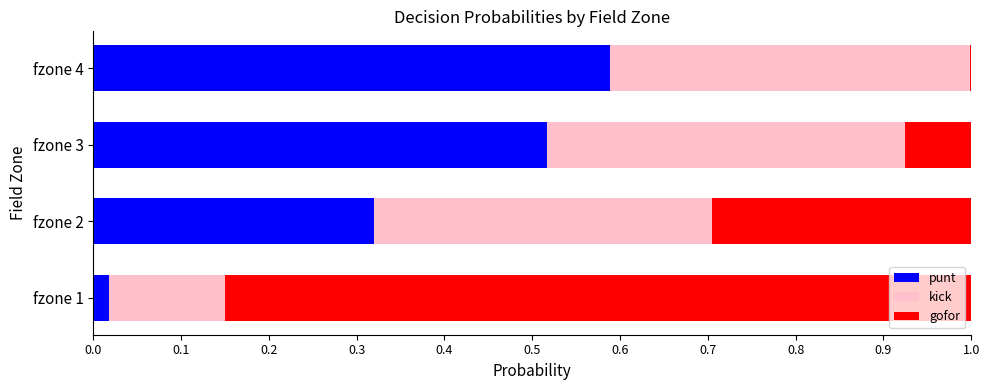

What is the total value across all series at fzone 3?

1.0